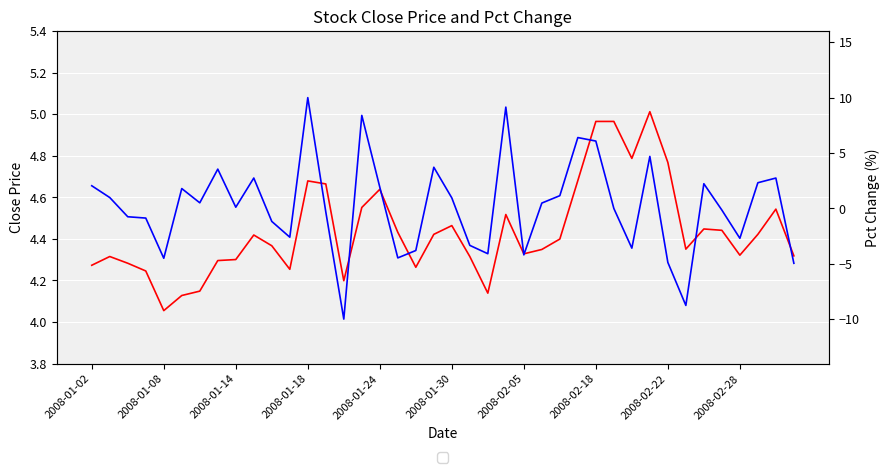

The value of close at 27 is 4.7. True or false?

True